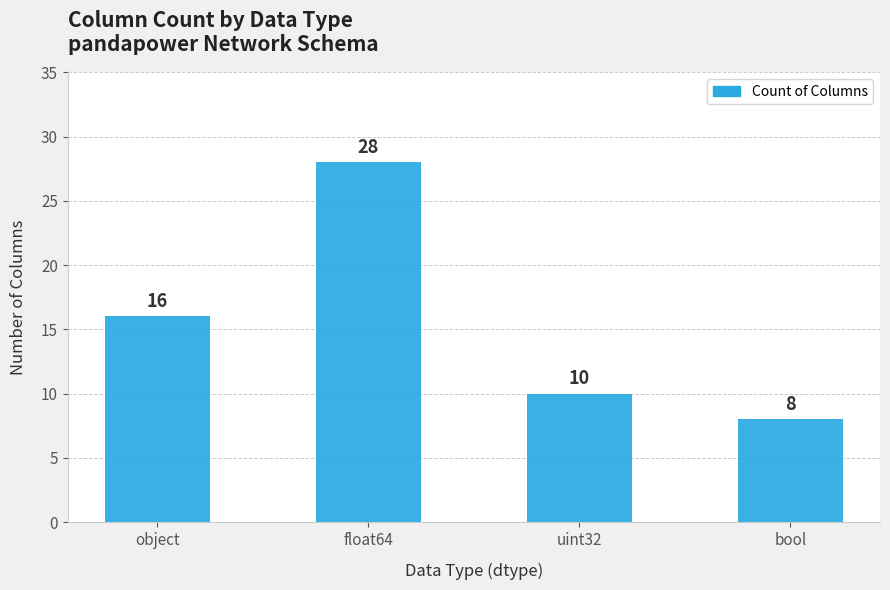

Between object and float64, which is larger?

float64